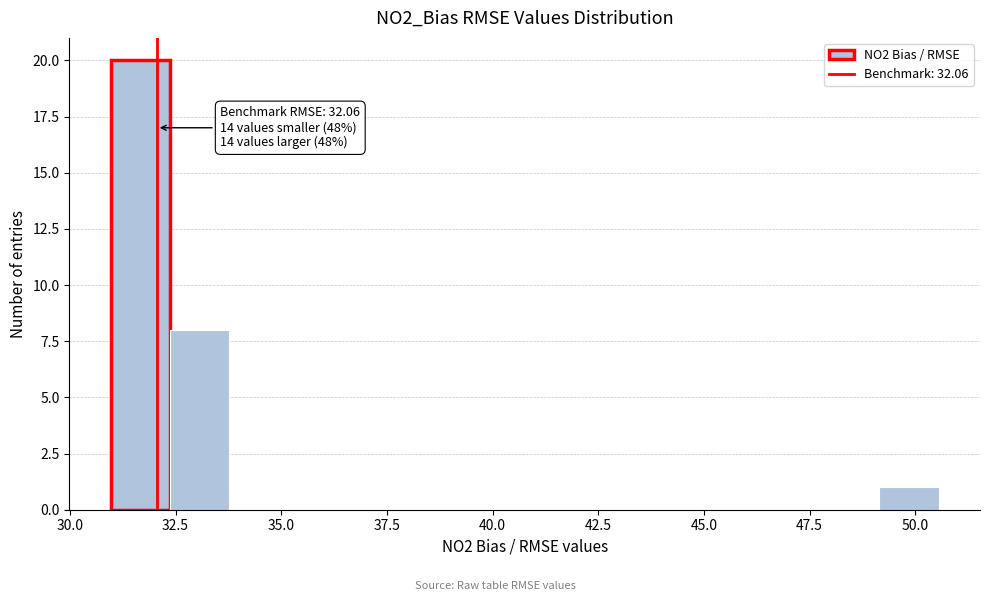

Read against the x-axis, roughly where is the centre of the tallest bar?

31.5